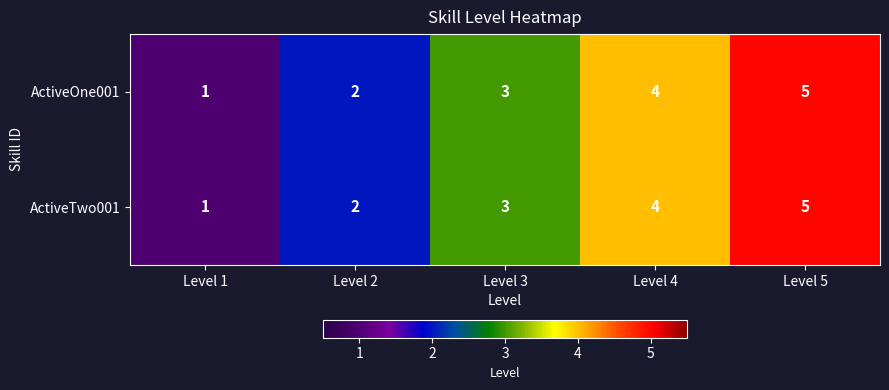

True or false: ActiveOne001 has a value of 1 at Level 2.

False